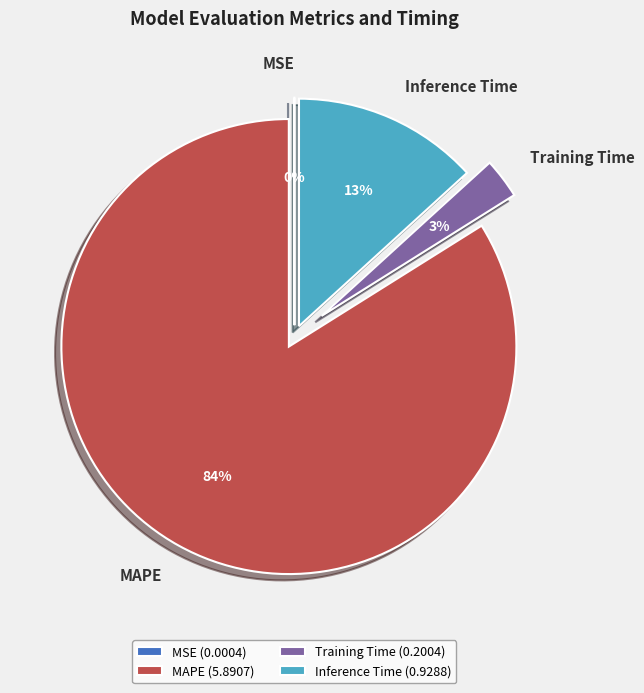

Is there any slice that represents more than half of the pie?

Yes